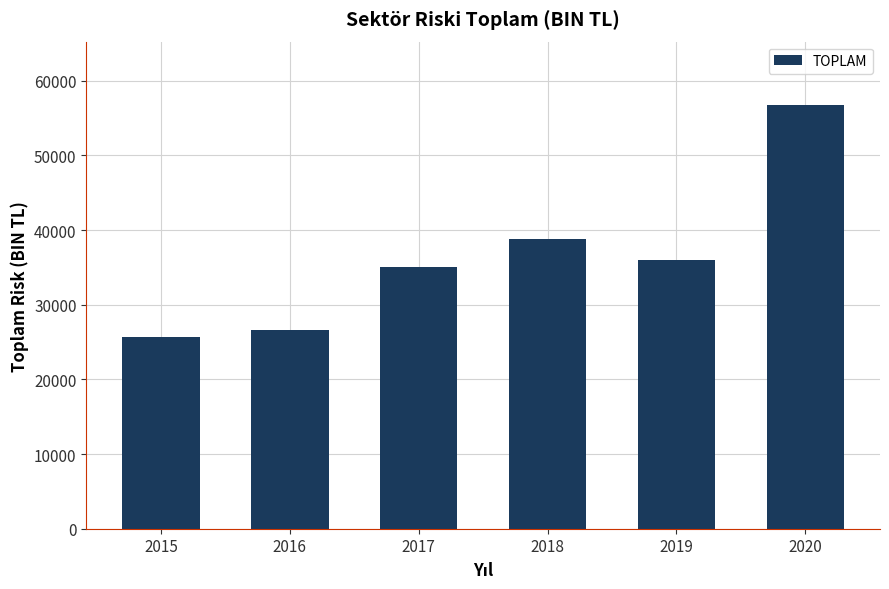

At which category does the chart reach its peak across all series?

2020